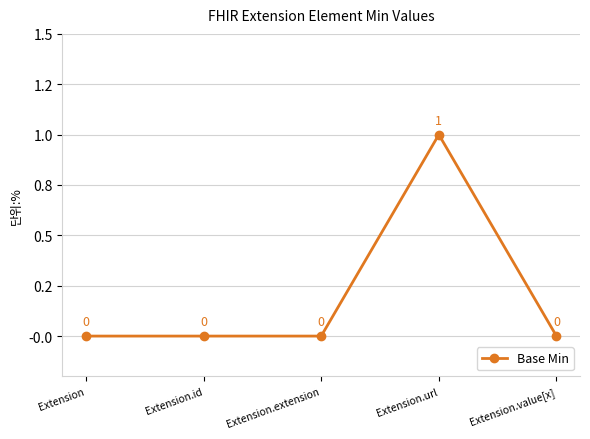

Is this an area chart (filled region under the line)?

No